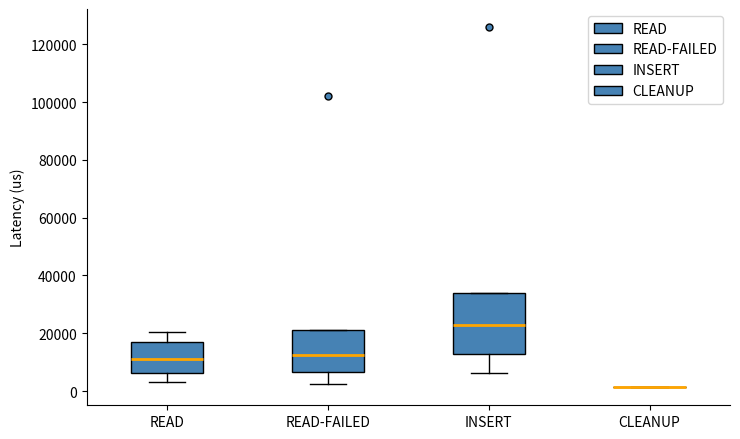

Reading left to right, read every box against the y-axis: the position of its median line, the range the box covers, and the ends of its whiskers. The values are not printed on the chart, so give them approximately, as read against the axis.

READ: median 12000, box 6000 to 16000, whiskers 4000 to 20000
READ-FAILED: median 12000, box 6000 to 20000, whiskers 2000 to 20000
INSERT: median 24000, box 12000 to 34000, whiskers 6000 to 34000
CLEANUP: box collapsed to a line at 2000, whiskers 2000 to 2000